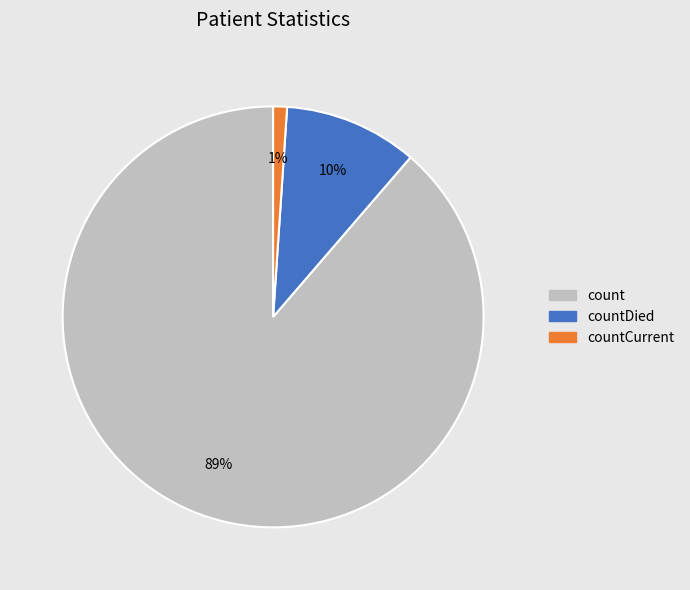

To the nearest percent, what is the difference between the largest and smallest slice percentages?

88%